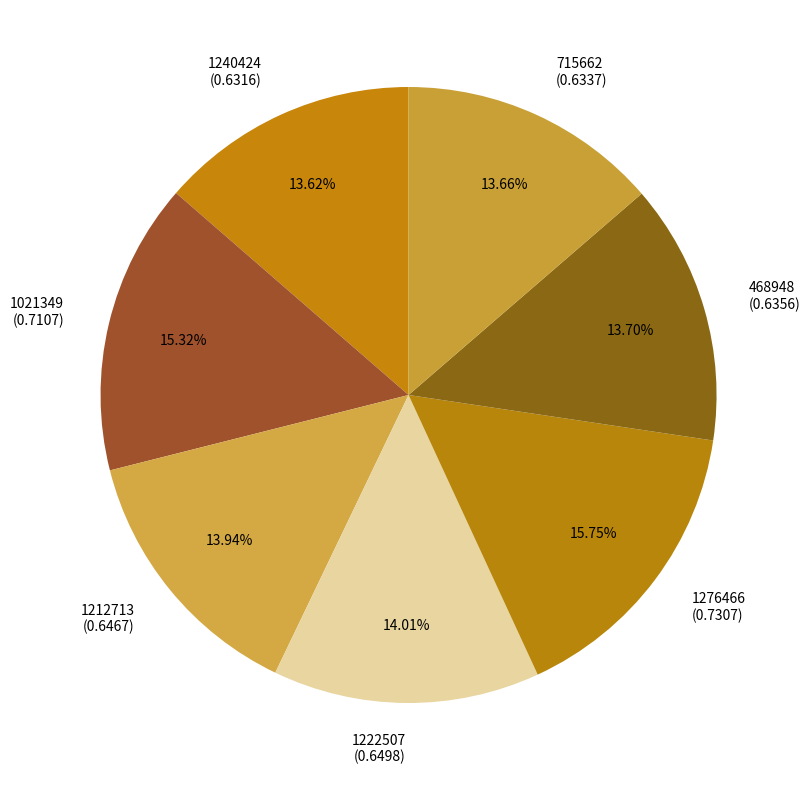

To the nearest percent, what percentage of the pie is 468948?

14%